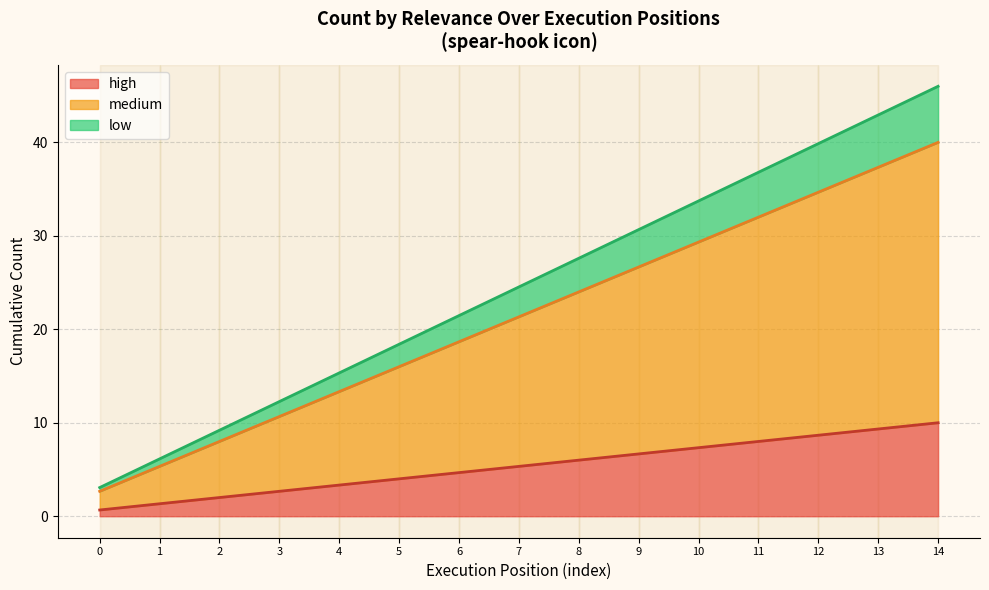

How many categories are shown in the chart?

15